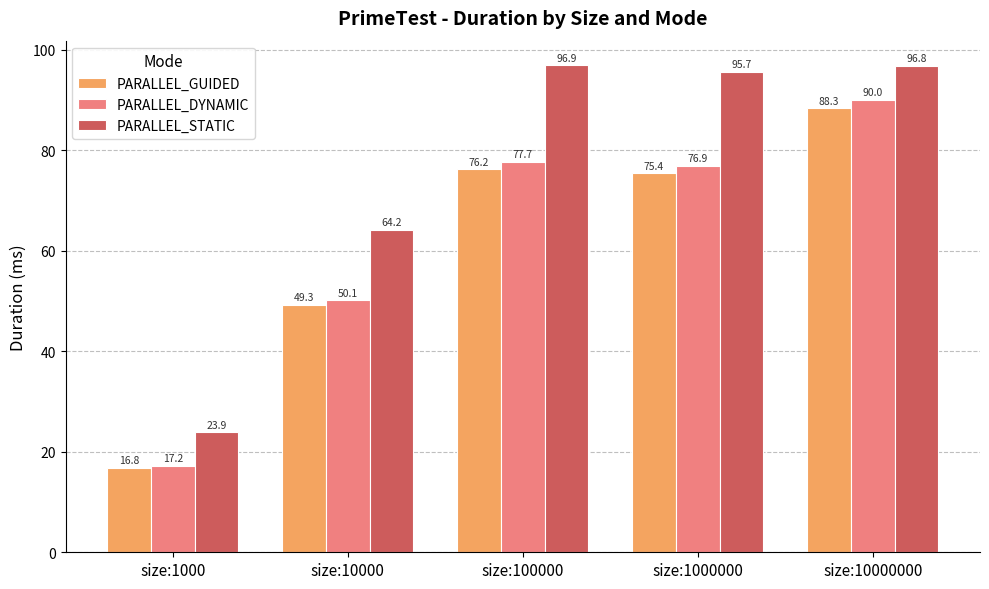

What is the spread (max minus min) of values at size:100000?

20.7